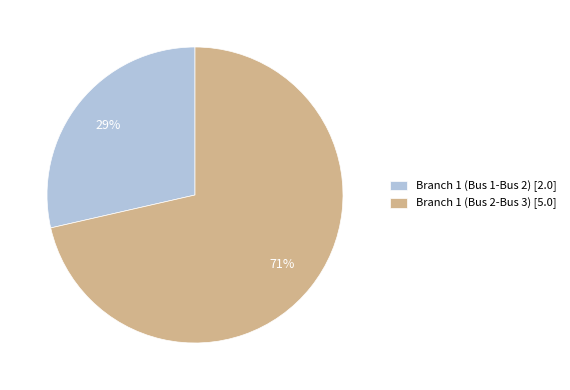

Do Branch 1 (Bus 2-Bus 3) and Branch 1 (Bus 1-Bus 2) together represent more than half of the pie?

Yes